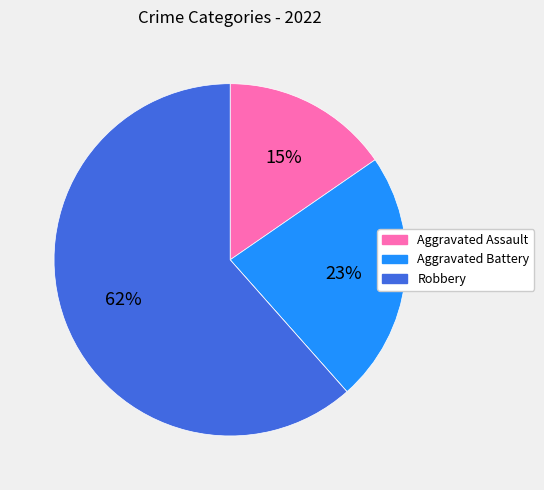

To the nearest percent, what is the average slice percentage?

25%